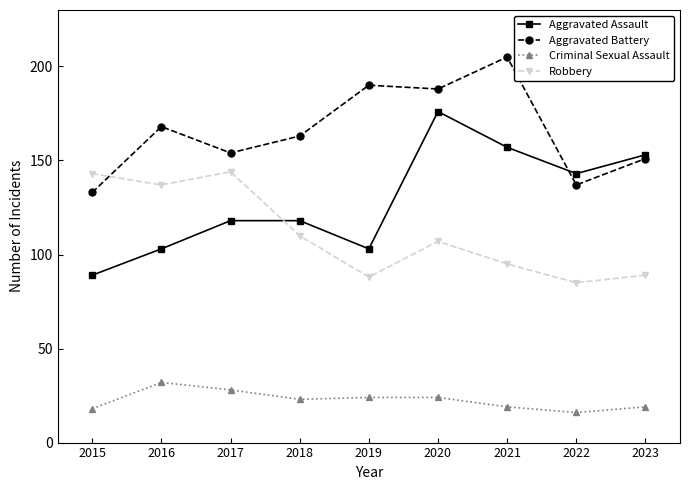

How many lines are shown in the chart?

4